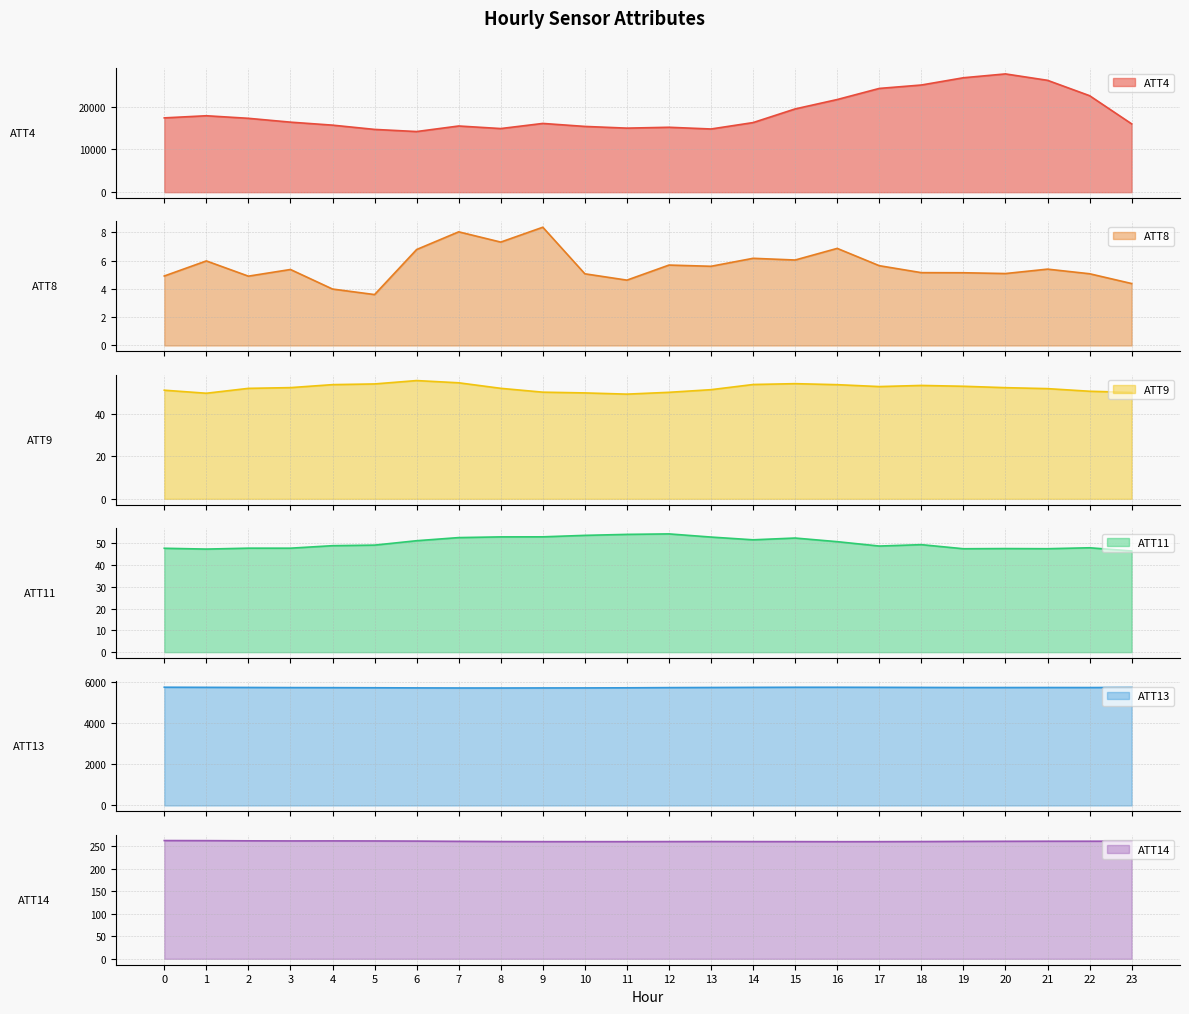

At which category does ATT14 reach its first local valley?

3